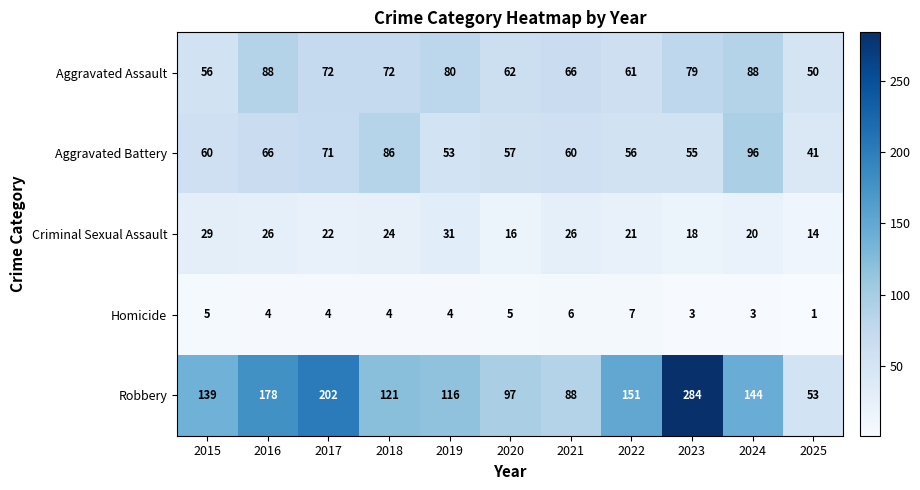

How many series are shown in this chart?

5